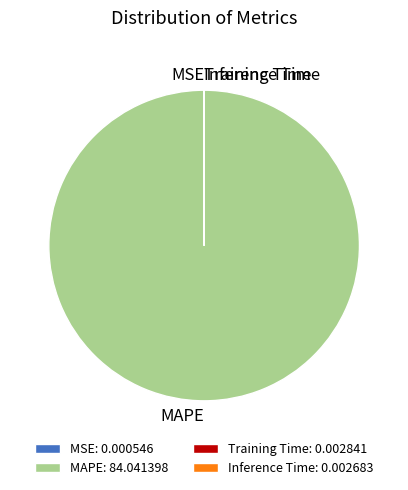

The MAPE: 84.041398 slice represents 100% of the pie. True or false?

True